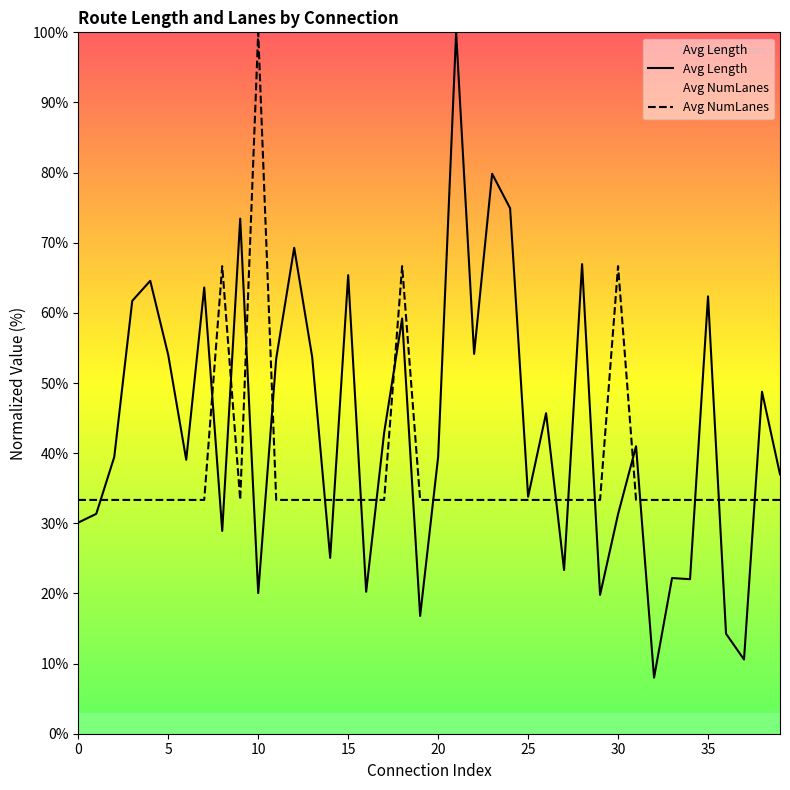

Which label corresponds to the smallest value in the chart?

32